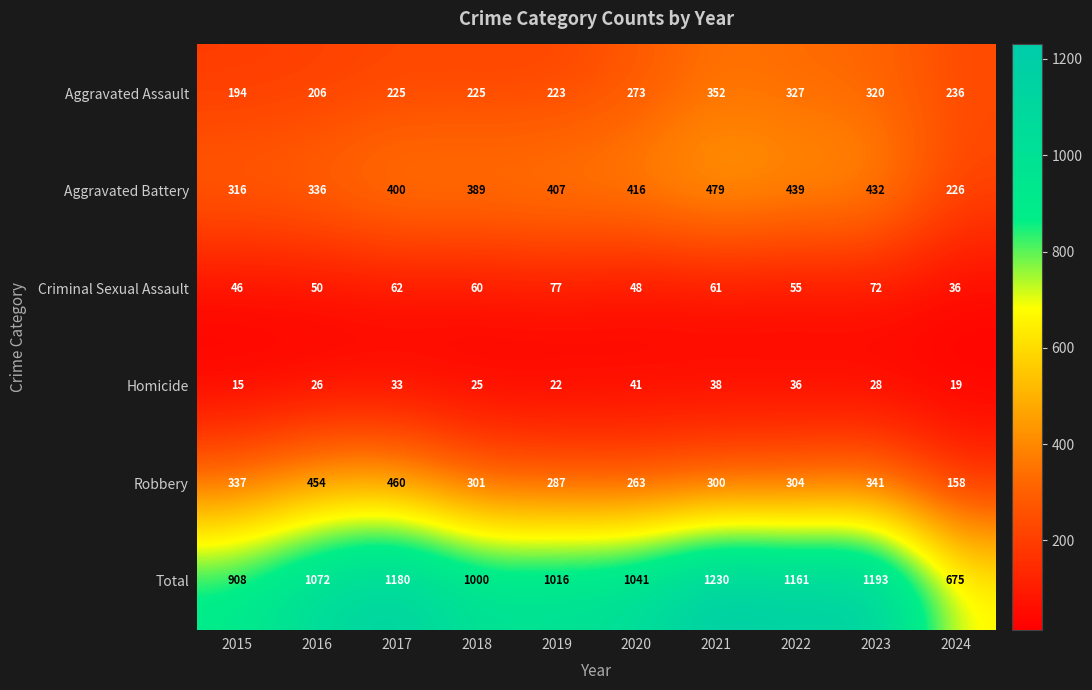

Is it true that Homicide equals 24 at 2022?

False